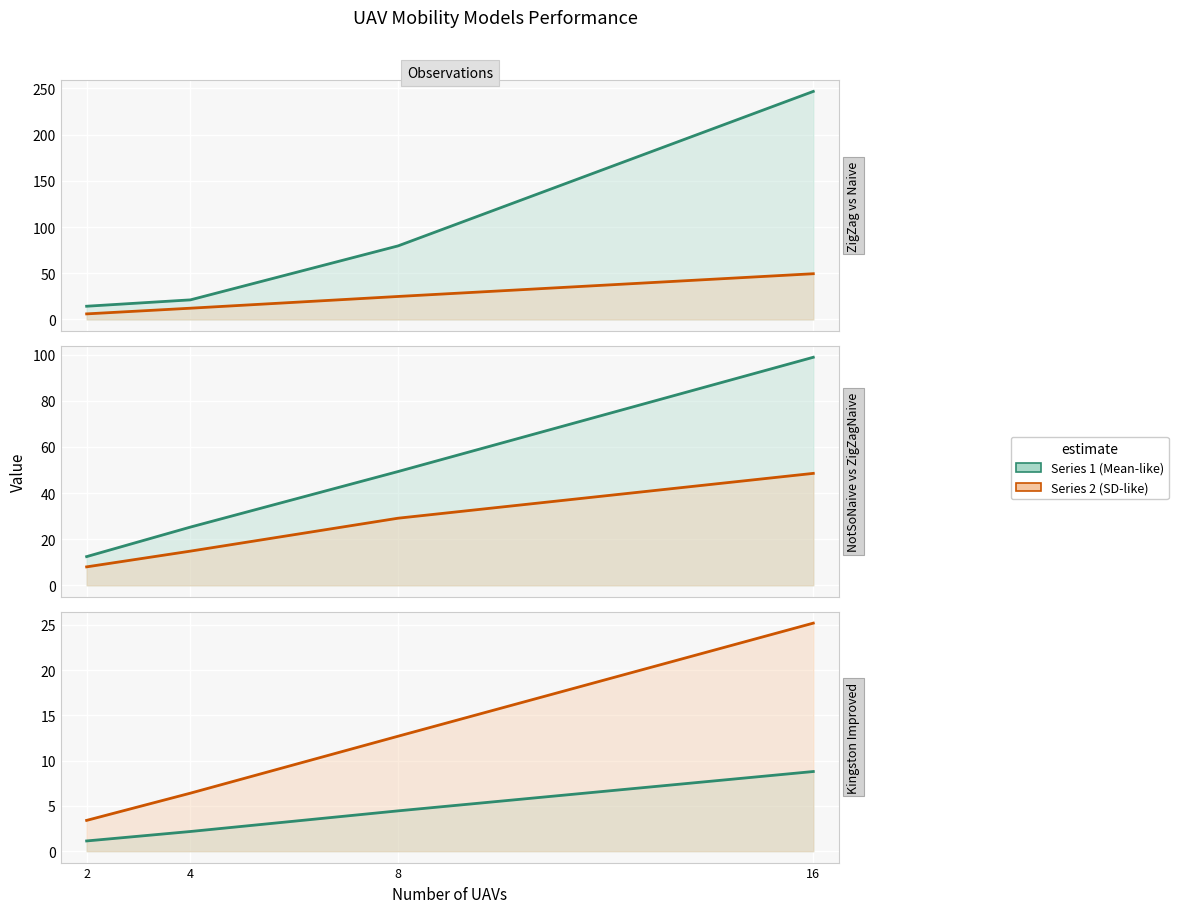

True or false: KingstonImprovedOverNSNMobility and KingstonImprovedOverNaiveMobility intersect in this chart.

False